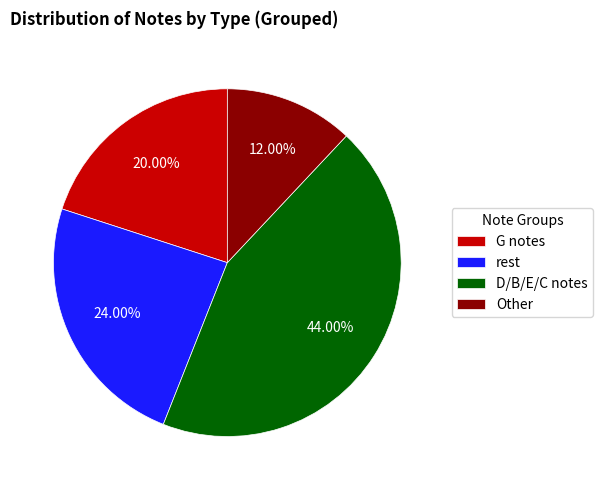

Between G notes and D/B/E/C notes, which is larger?

D/B/E/C notes